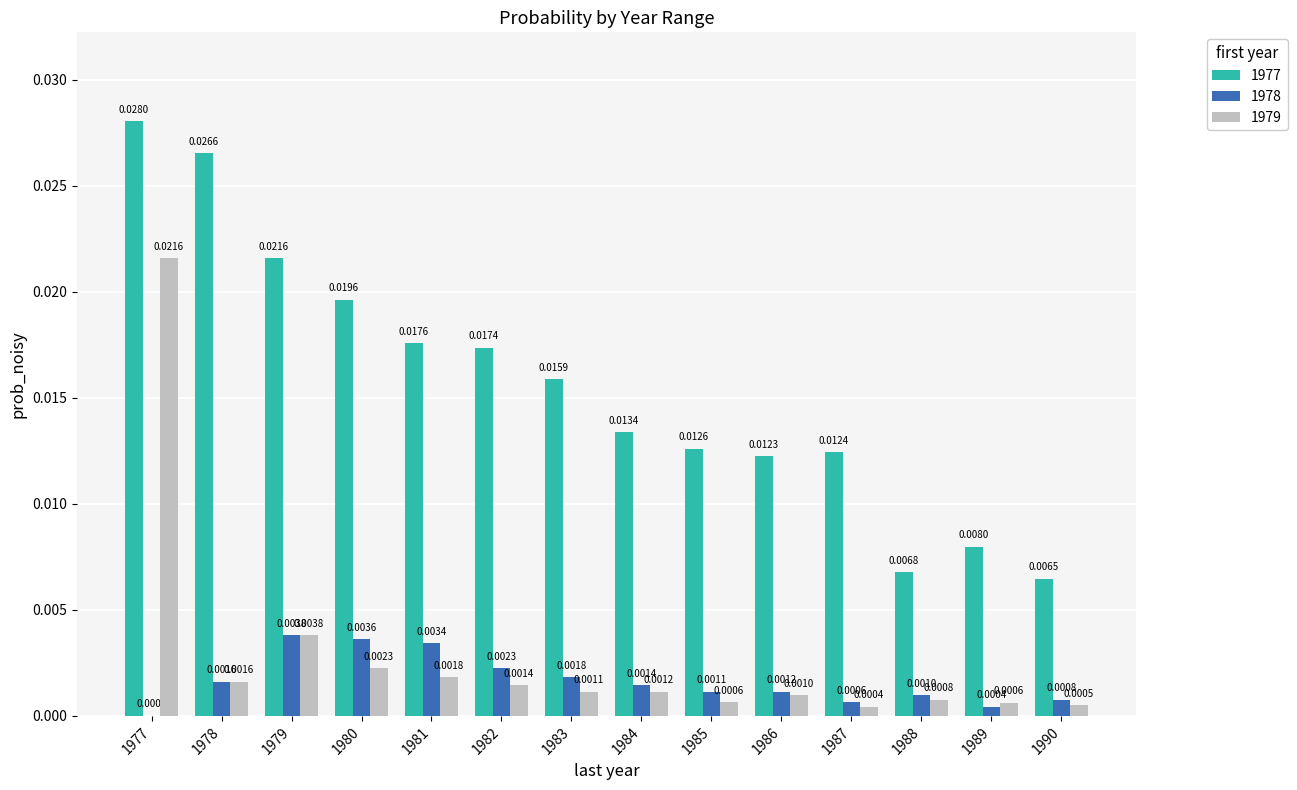

Between 1984 and 1985, which series saw the biggest shift?

1977